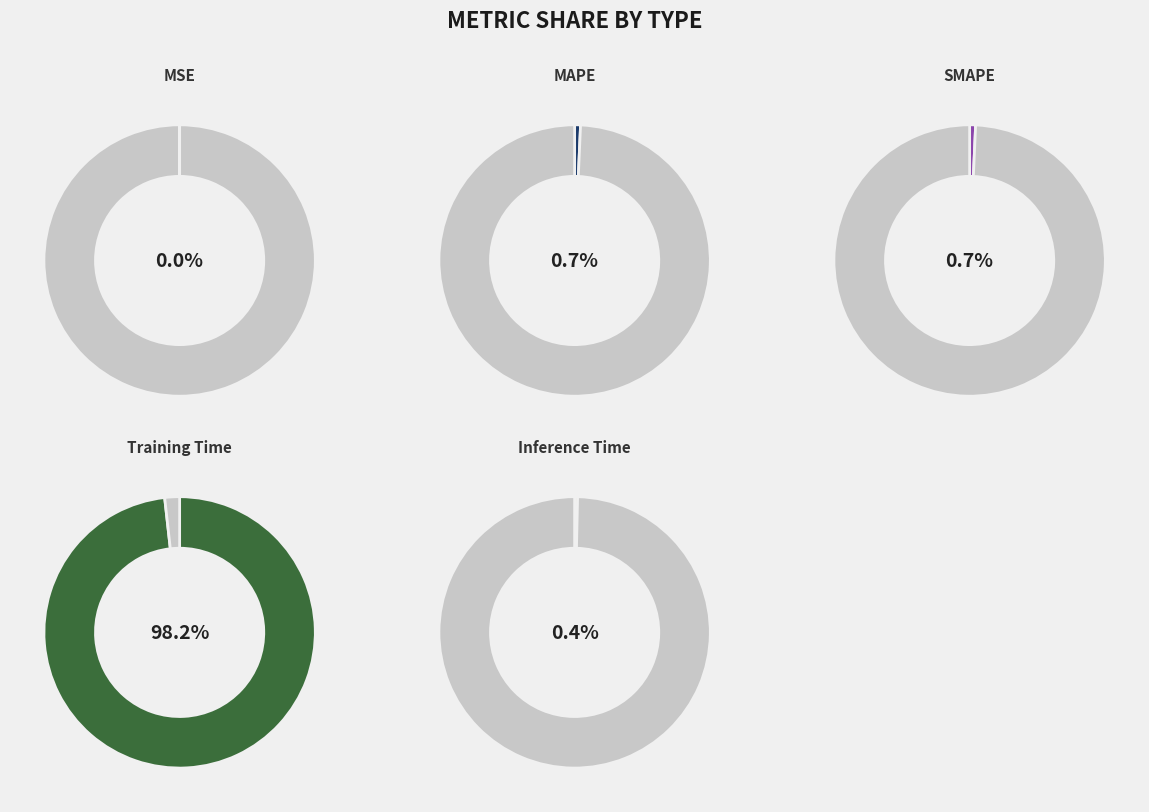

To the nearest percent, what is the combined percentage of MAPE and Training Time?

99%